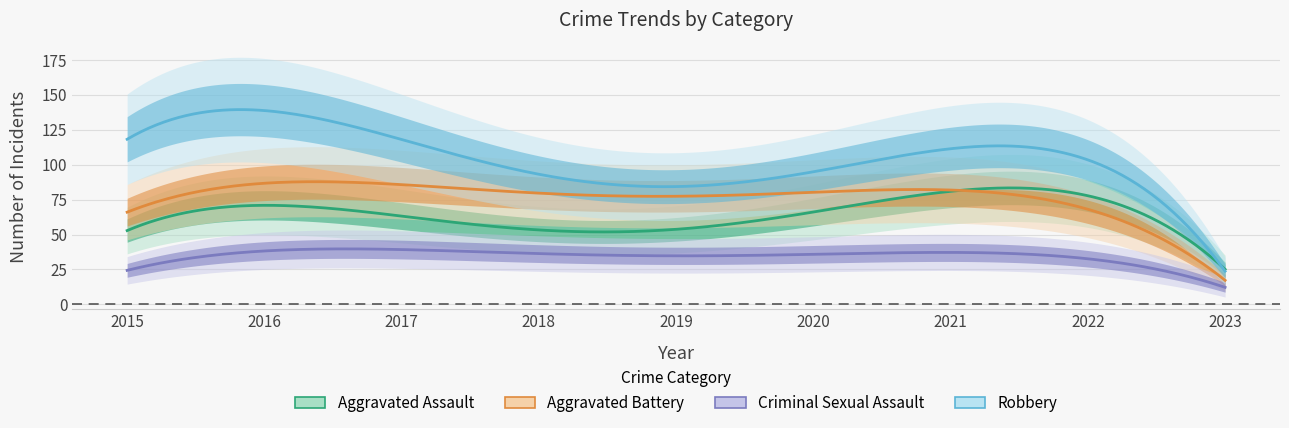

At which category does the chart reach its peak across all series?

2016